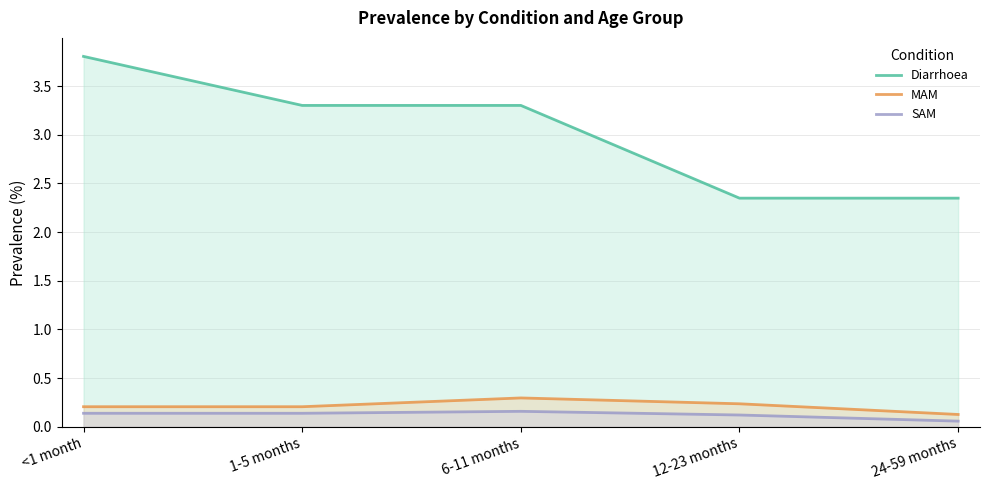

Does the chart have visible grid lines?

Yes